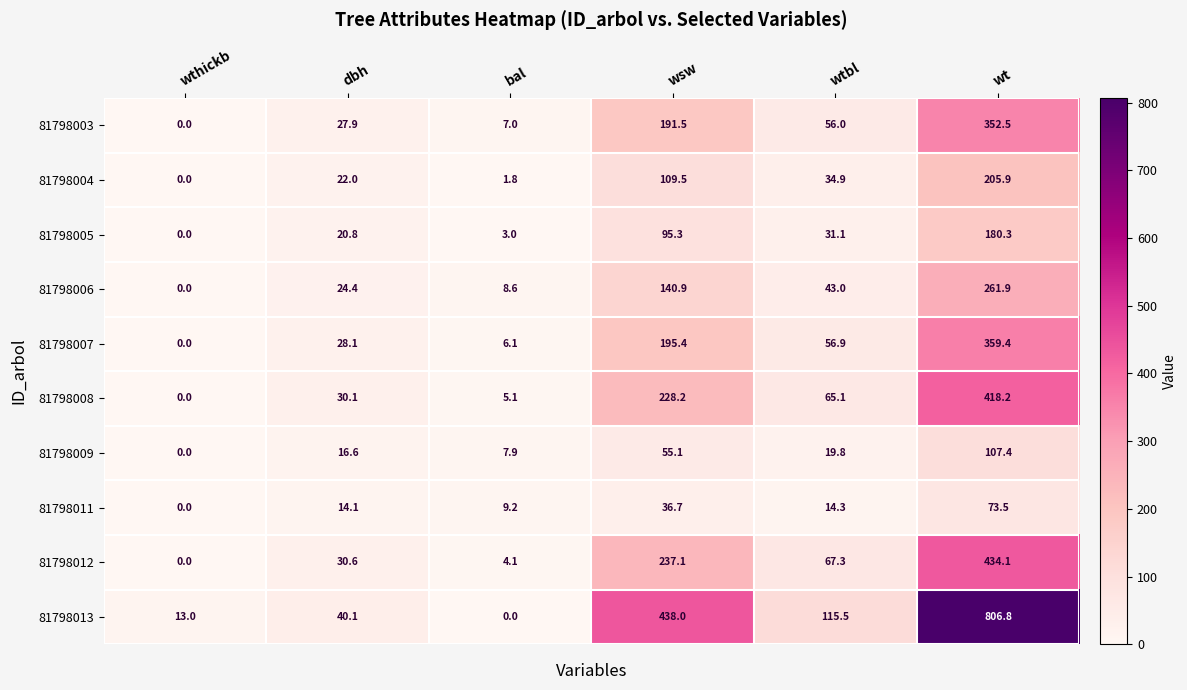

What is the difference between the maximum and minimum values in the 81798006 series?

261.9